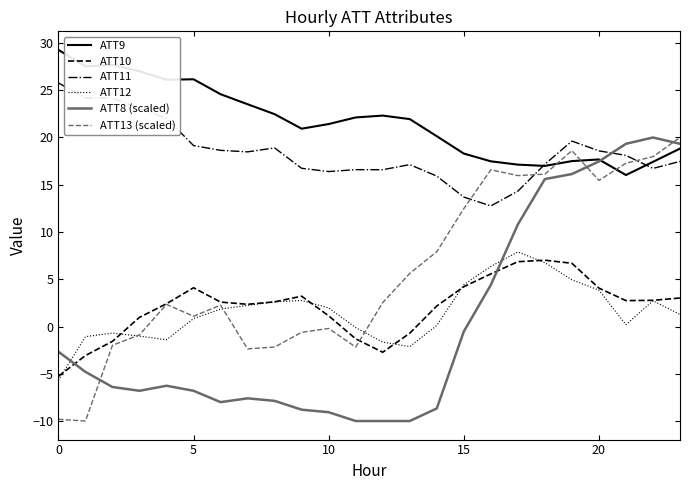

What is the sum of all ATT10 values?

49.8